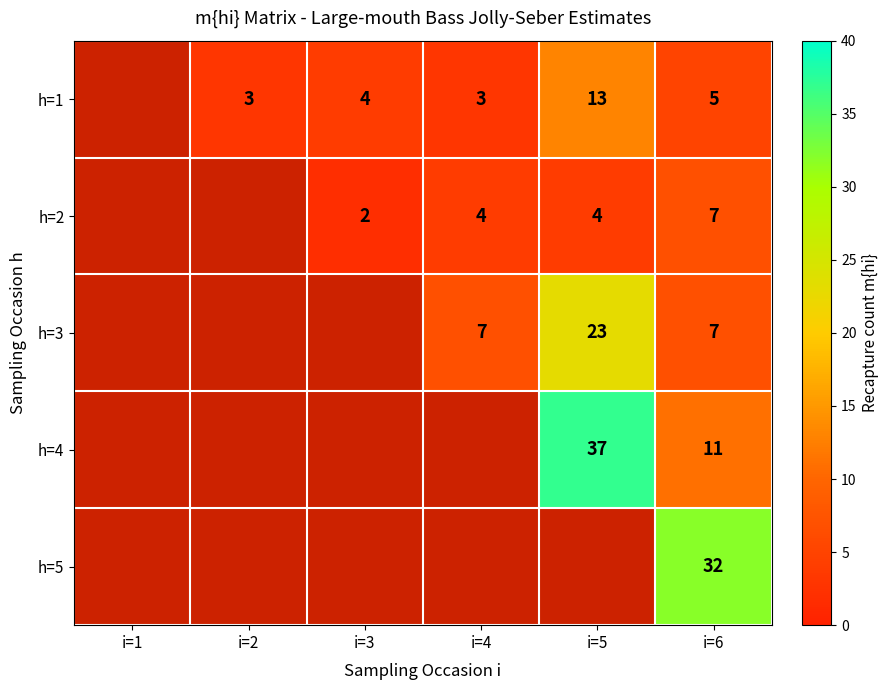

Is it true that h=3 equals 4 at i=6?

False